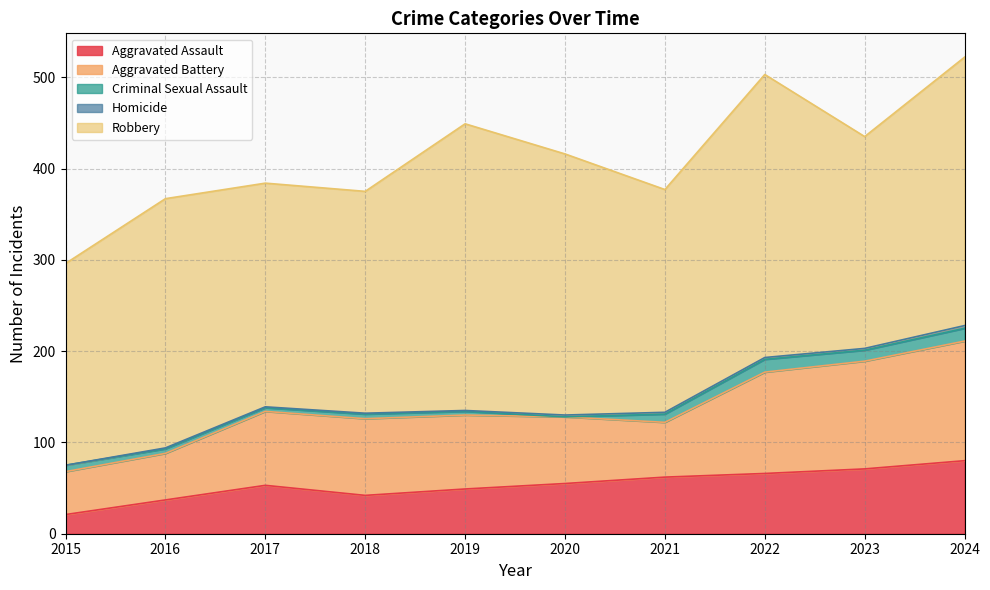

True or false: Robbery has more than 0 interior local peaks.

True